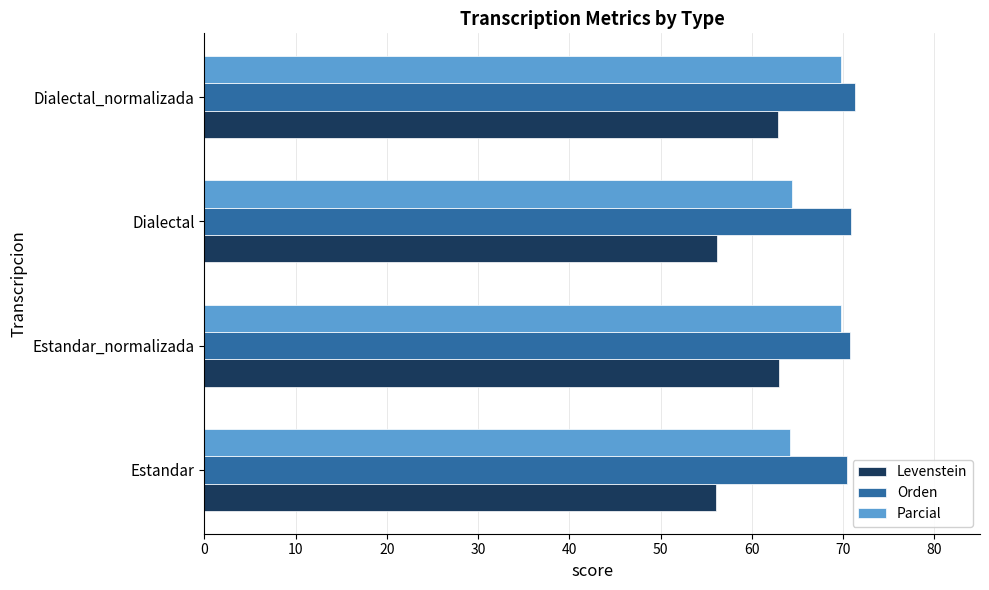

Which series has the widest spread of values?

Levenstein